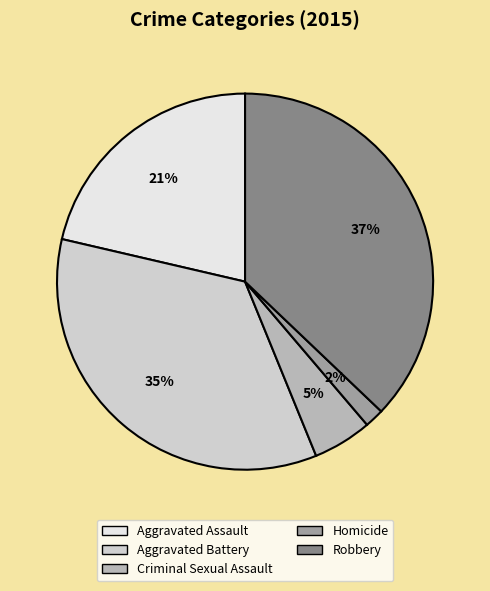

Which has a higher value, Criminal Sexual Assault or Homicide?

Criminal Sexual Assault